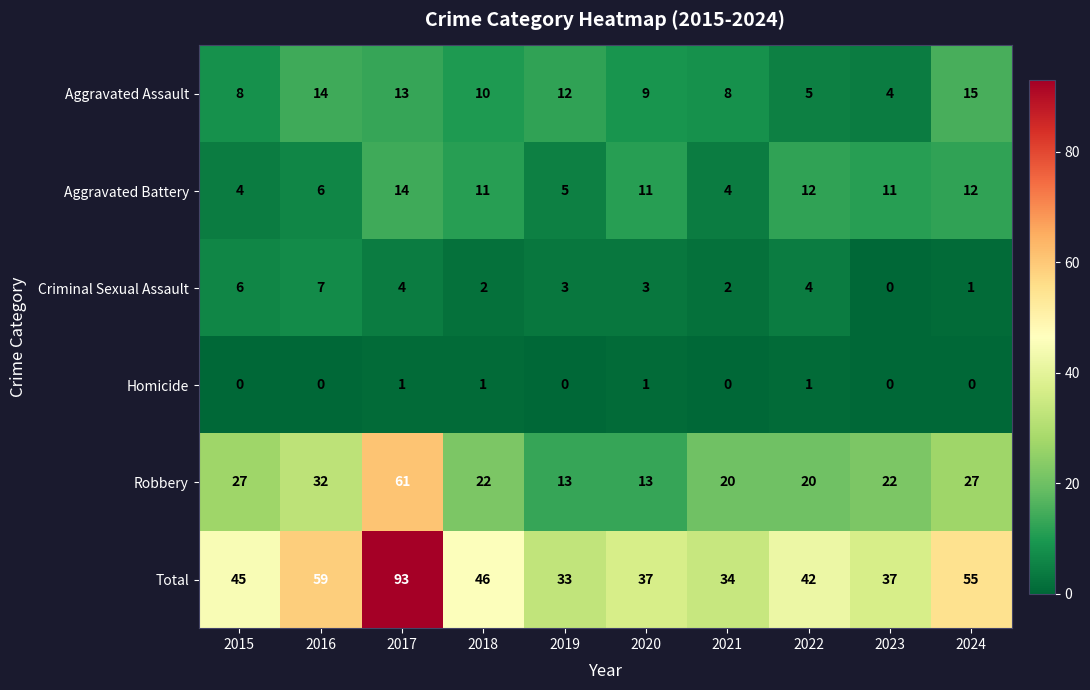

Between 2017 and 2022, which series saw the biggest shift?

Total